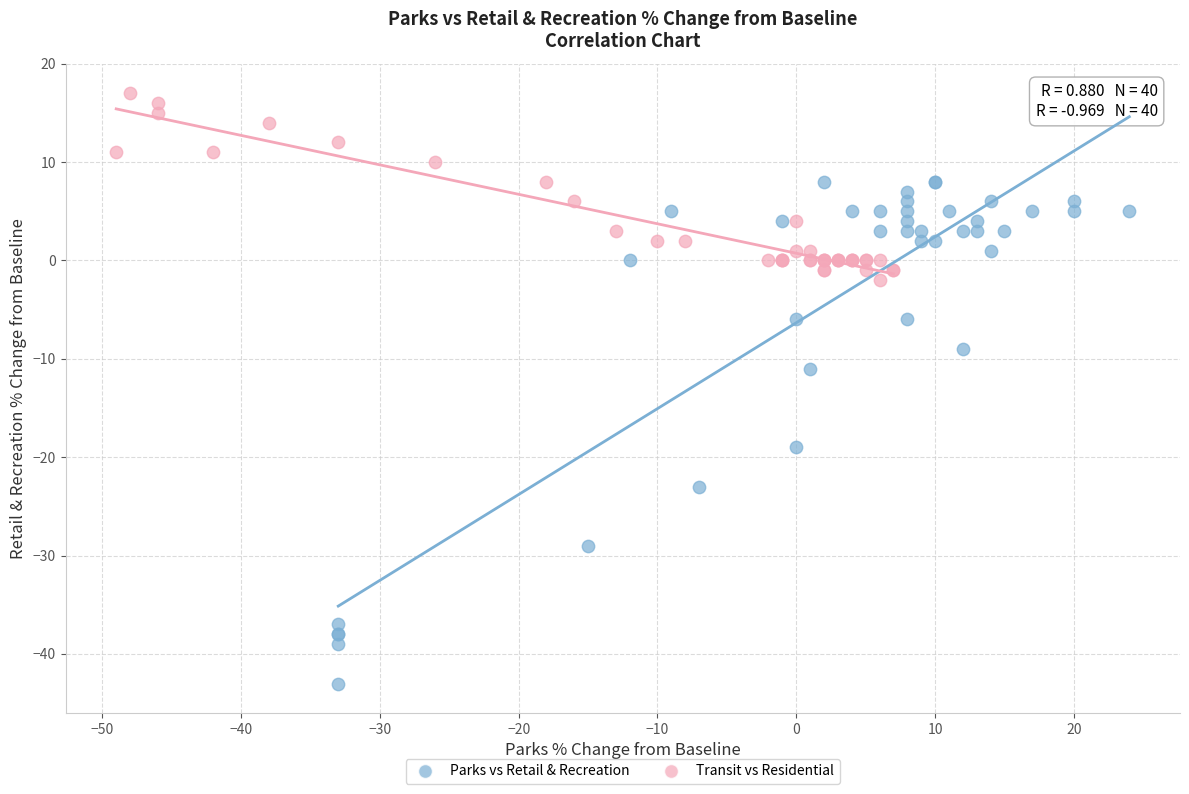

Which series has the widest spread of Y values?

Parks vs Retail & Recreation